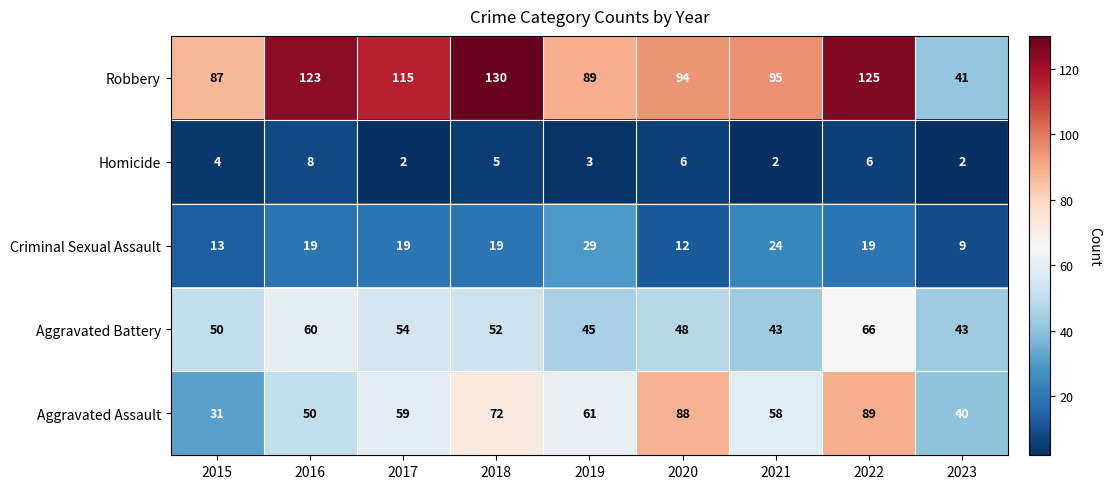

What is the total value across all series at 2023?

135